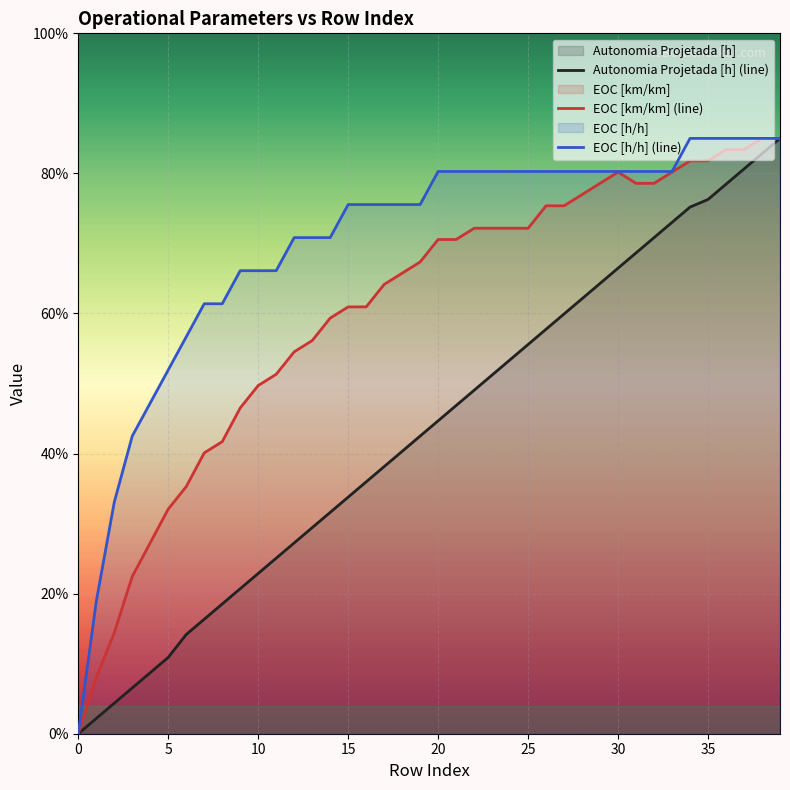

How many values in EOC [km/km] (line) are above zero?

39